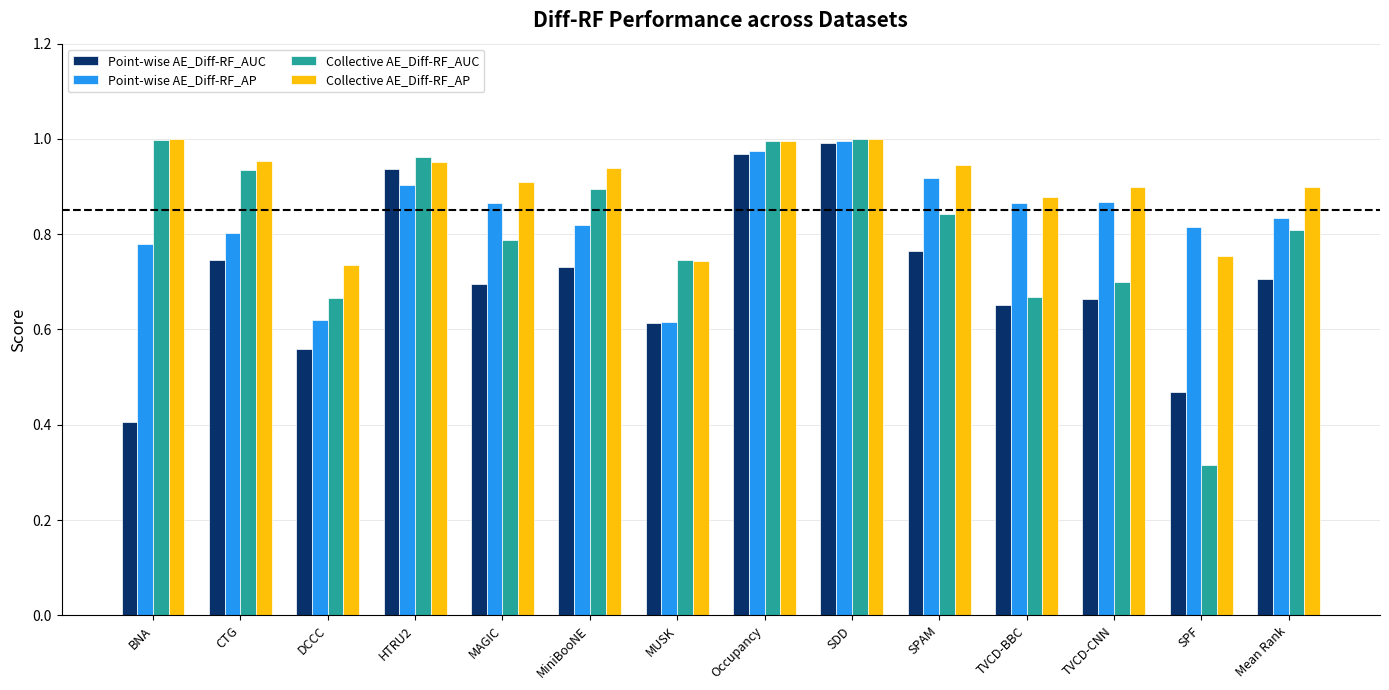

The value of Collective AE_Diff-RF_AUC at SPAM is 0.5. True or false?

False